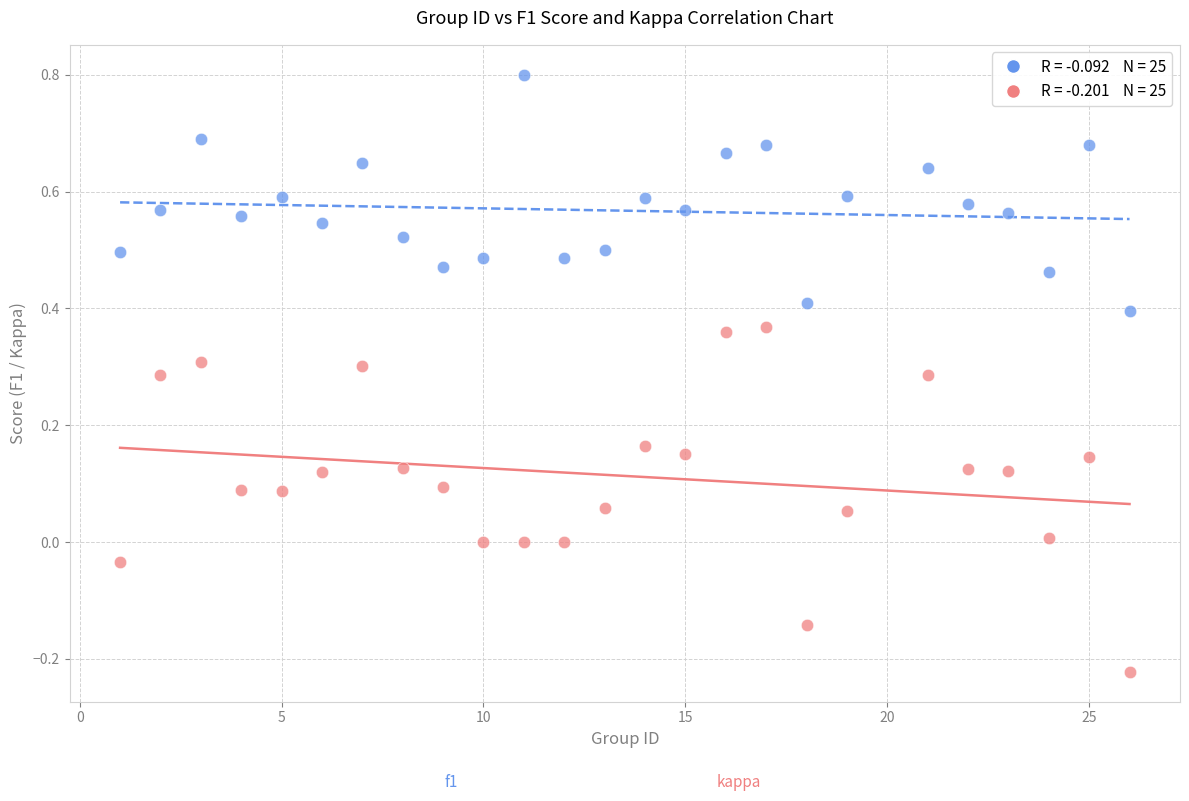

Across all data points, what is the range of X values (max minus min)?

25.0